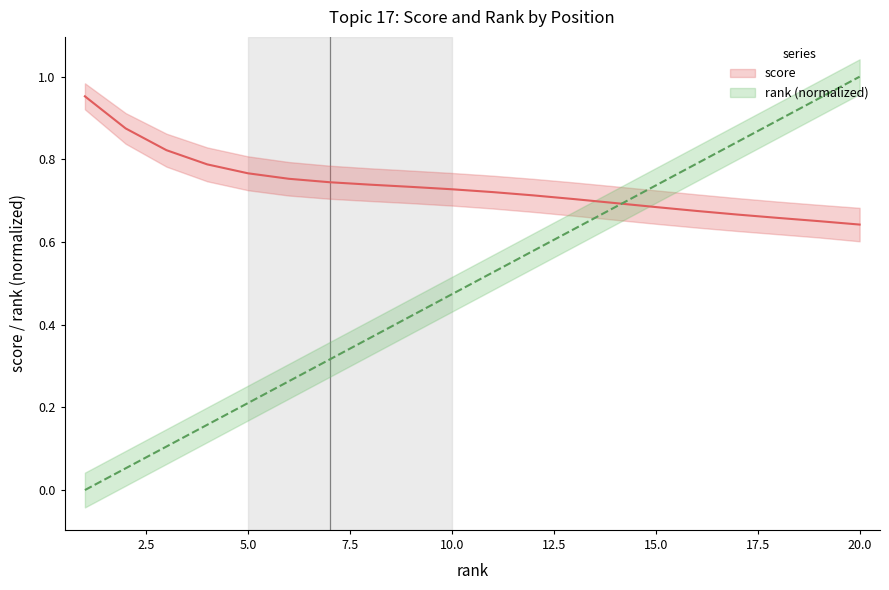

Reading left to right, extract all data points from this chart.

score: 1.0	0.9	0.8	0.8	0.8	0.8	0.7	0.7	0.7	0.7	0.7	0.7	0.7	0.7	0.7	0.7	0.7	0.7	0.7	0.6
rank (normalized): 0.0	0.1	0.1	0.2	0.2	0.3	0.3	0.4	0.4	0.5	0.5	0.6	0.6	0.7	0.7	0.8	0.8	0.9	0.9	1.0